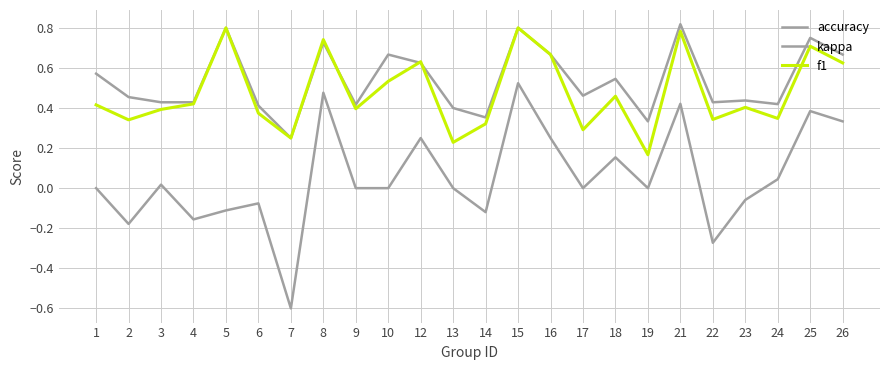

Reading left to right, list all the values displayed in this chart.

accuracy: 0.6	0.5	0.4	0.4	0.8	0.4	0.2	0.7	0.4	0.7	0.6	0.4	0.4	0.8	0.7	0.5	0.5	0.3	0.8	0.4	0.4	0.4	0.8	0.7
kappa: 0.0	-0.2	0.0	-0.2	-0.1	-0.1	-0.6	0.5	0.0	0.0	0.2	0.0	-0.1	0.5	0.2	0.0	0.2	0.0	0.4	-0.3	-0.1	0.0	0.4	0.3
f1: 0.4	0.3	0.4	0.4	0.8	0.4	0.2	0.7	0.4	0.5	0.6	0.2	0.3	0.8	0.7	0.3	0.5	0.2	0.8	0.3	0.4	0.3	0.7	0.6